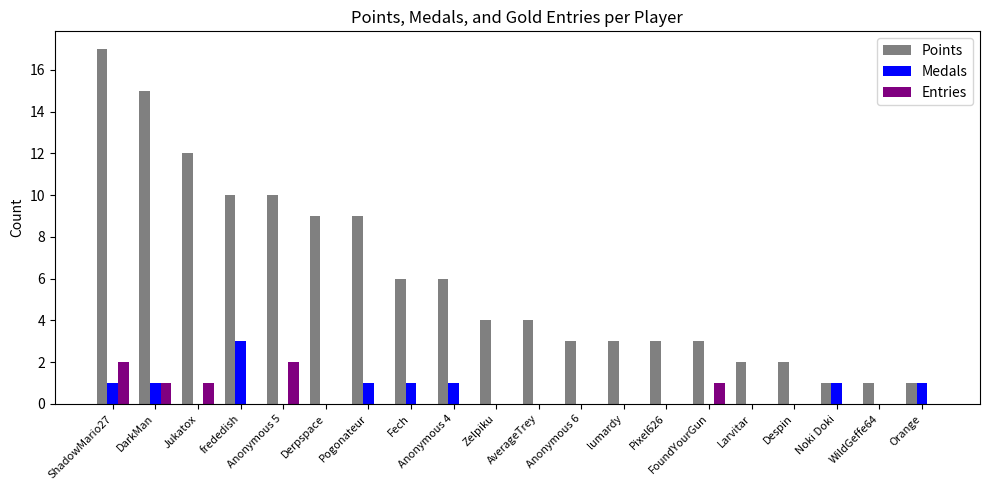

Between Derpspace and WildGeffe64, which series saw the biggest shift?

Points